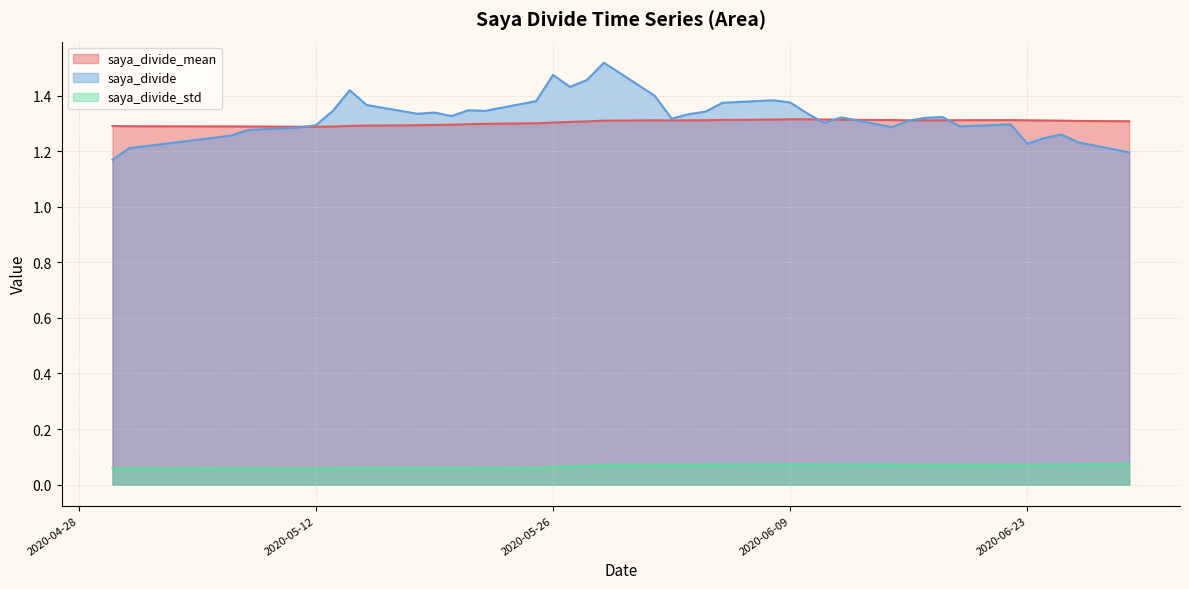

True or false: saya_divide and saya_divide_std cross at least once.

False